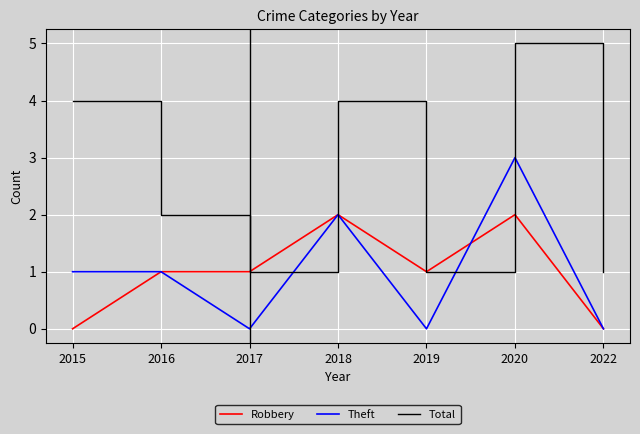

How many values in the Theft series are below 1?

3